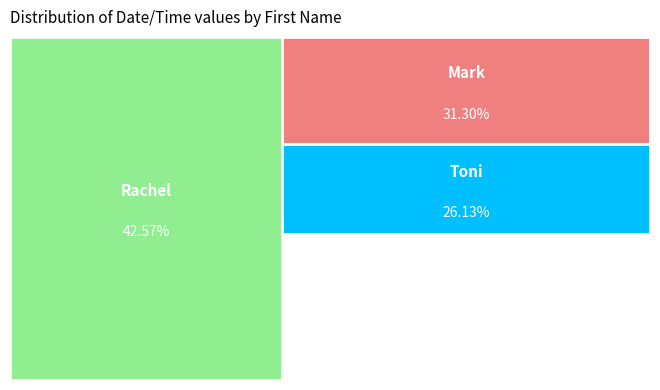

What is the change in value from Mark to Rachel?

+8022.9